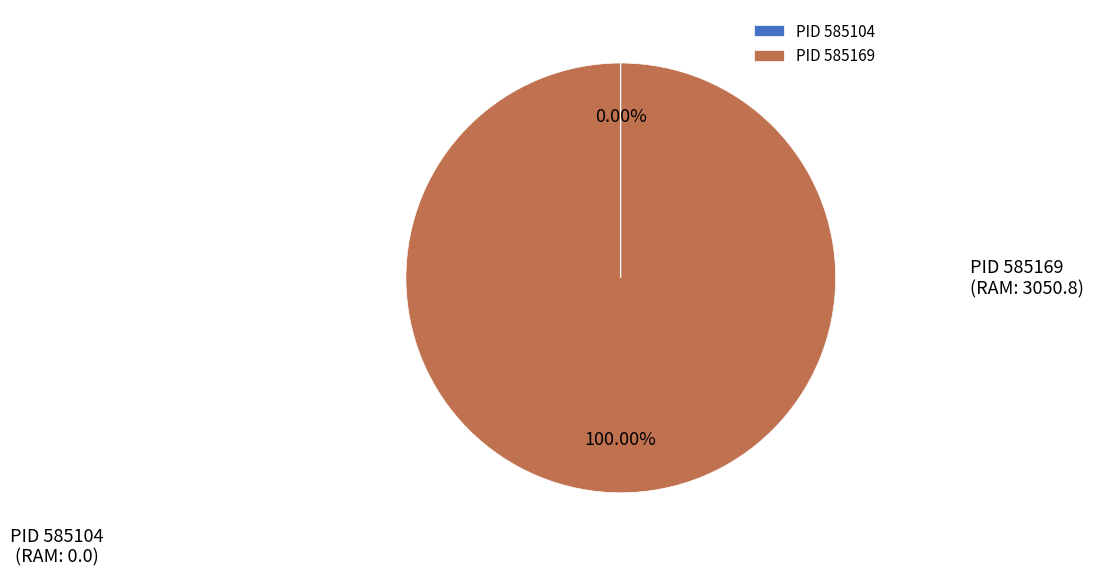

Is there any slice that represents more than half of the pie?

Yes